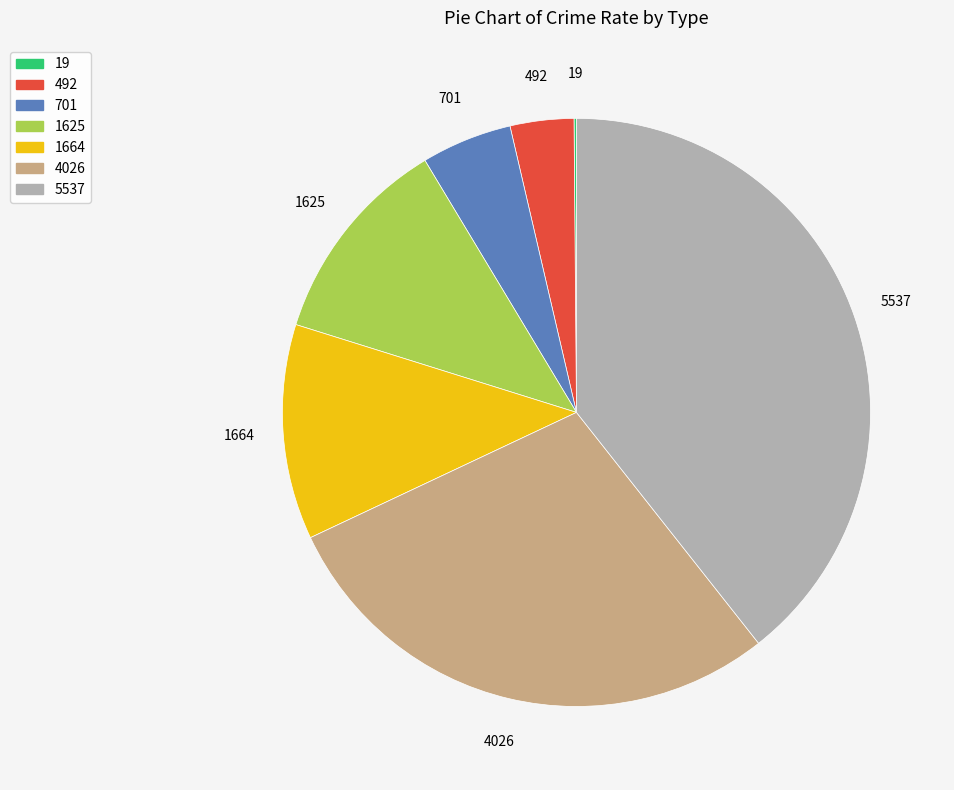

Combined, do 701 and 492 account for over 50%?

No